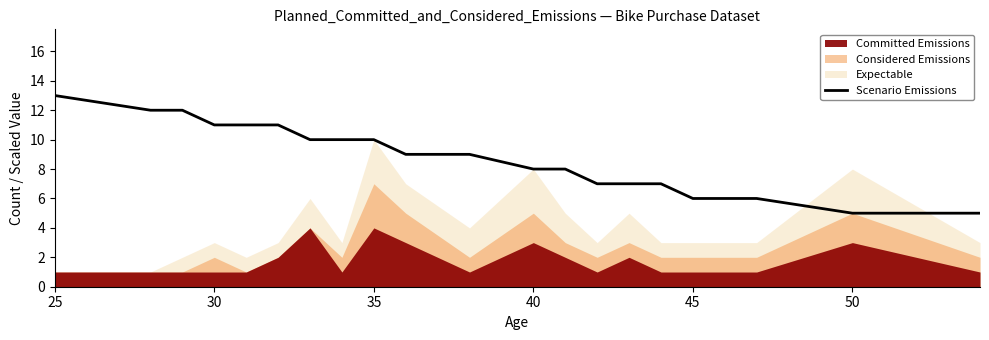

True or false: Scenario Emissions has a value of 10 at 35.

True